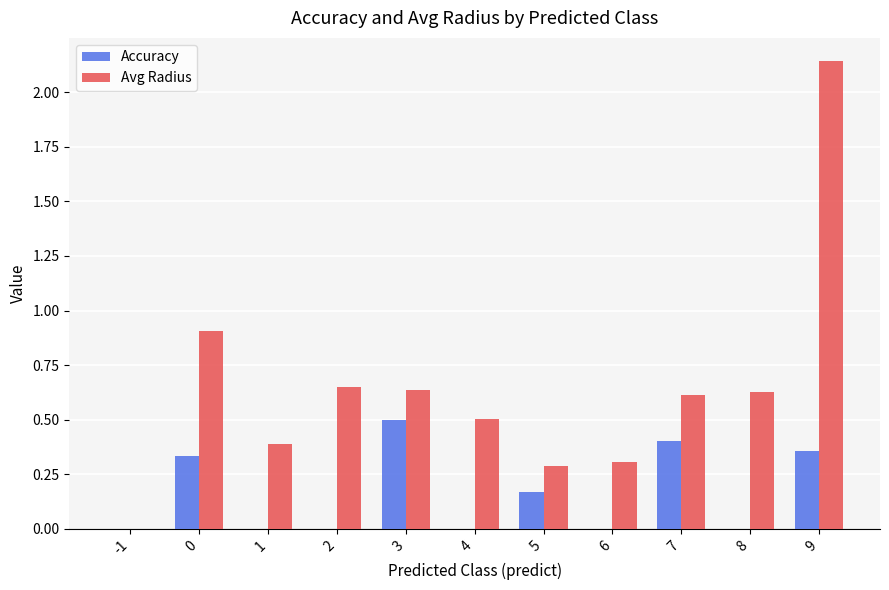

What is the sum of the Accuracy values at 3 and 9?

0.9